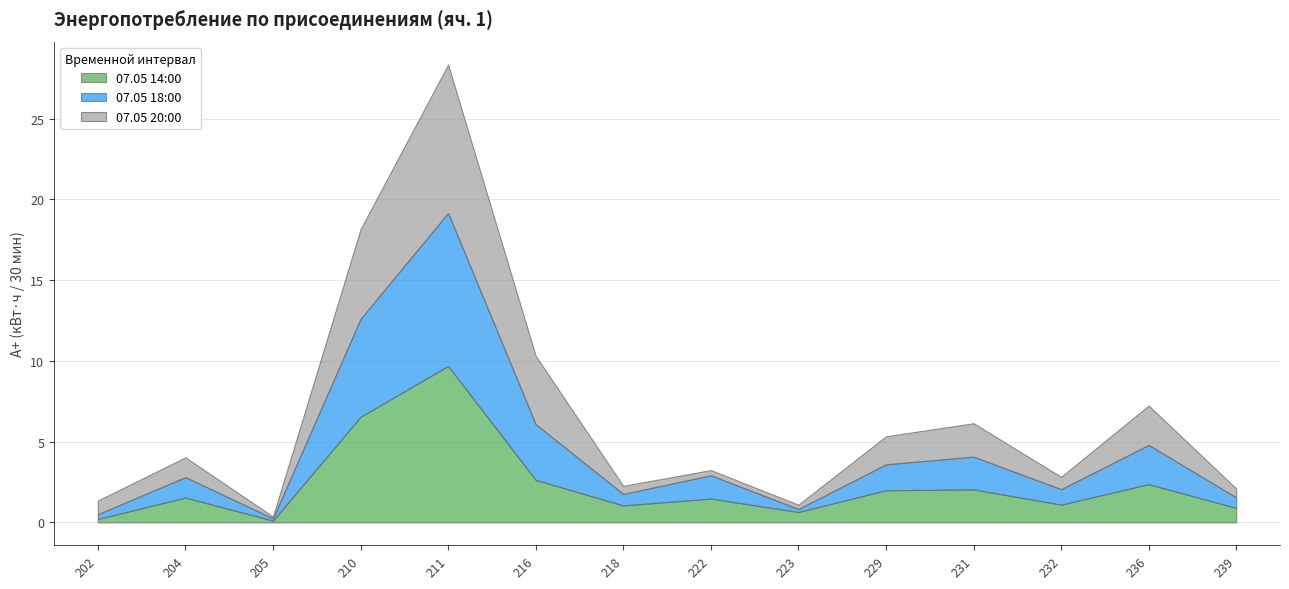

What are all the series names shown in the legend?

07.05 14:00, 07.05 18:00, 07.05 20:00